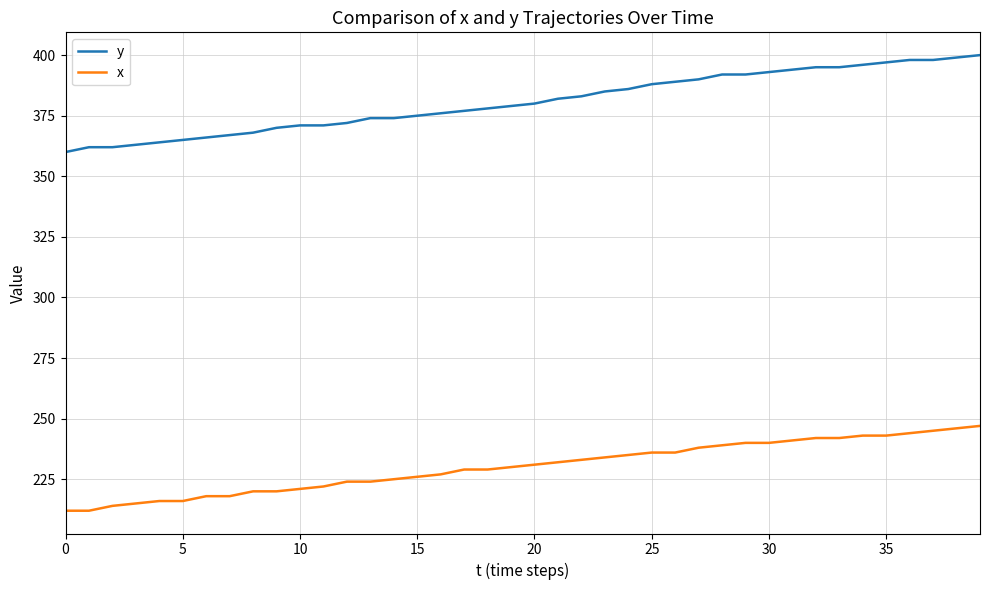

List the series in order of their peak value, highest first.

y, x